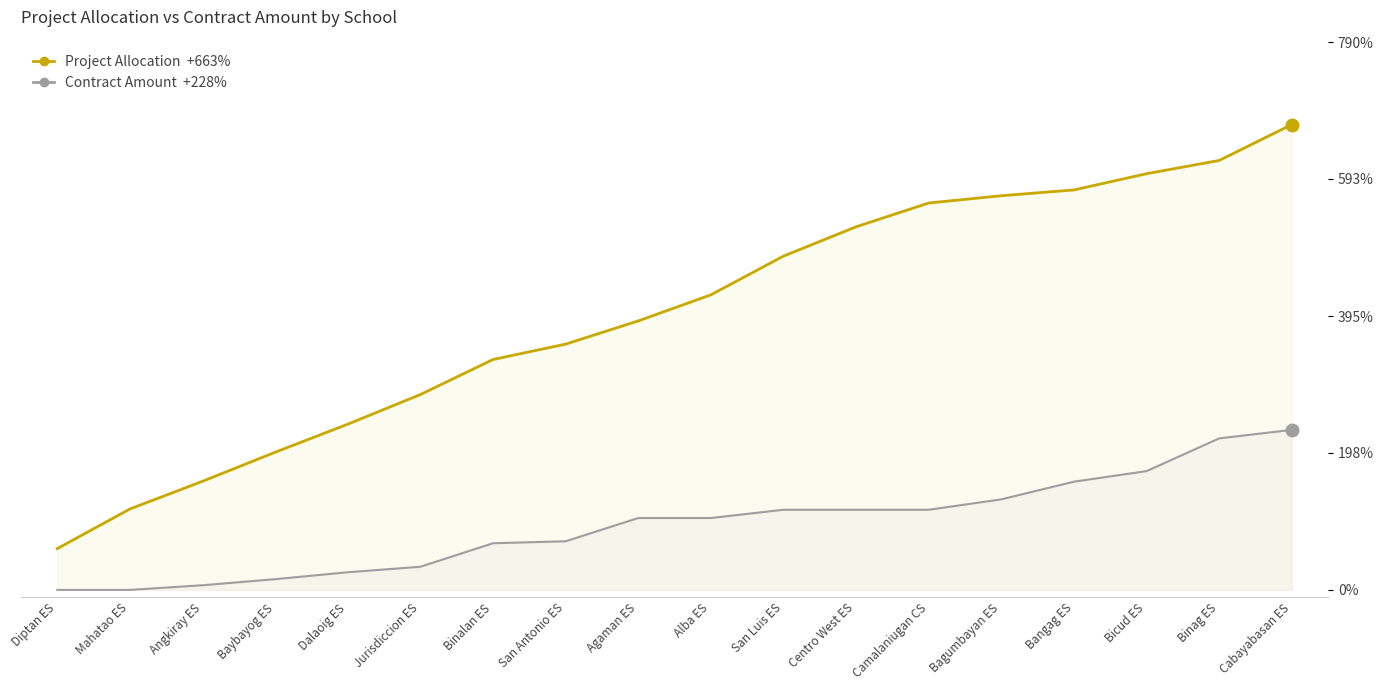

The value of Project Allocation +663% at Bicud ES is 593.0. True or false?

True